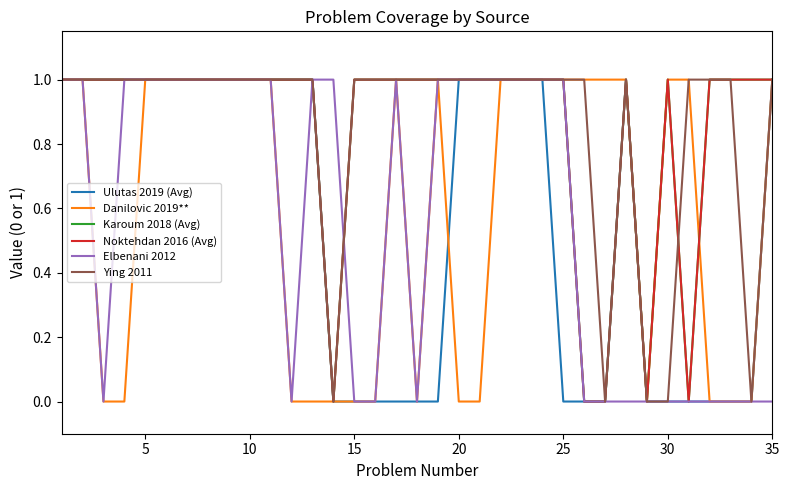

What is the maximum value shown in the chart?

1